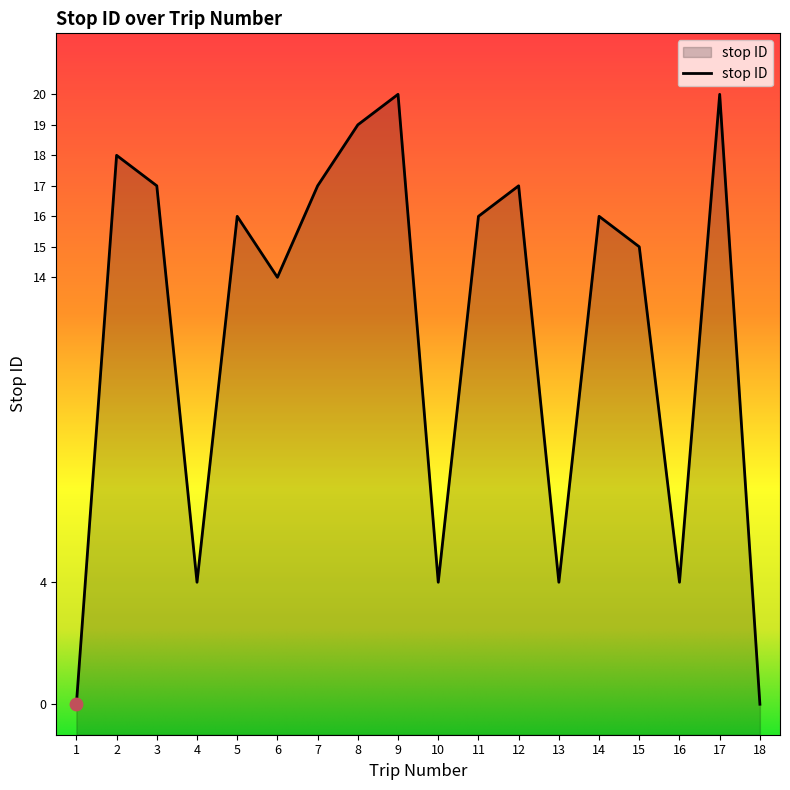

What is the ratio of the value at 6 to the value at 7?

0.8